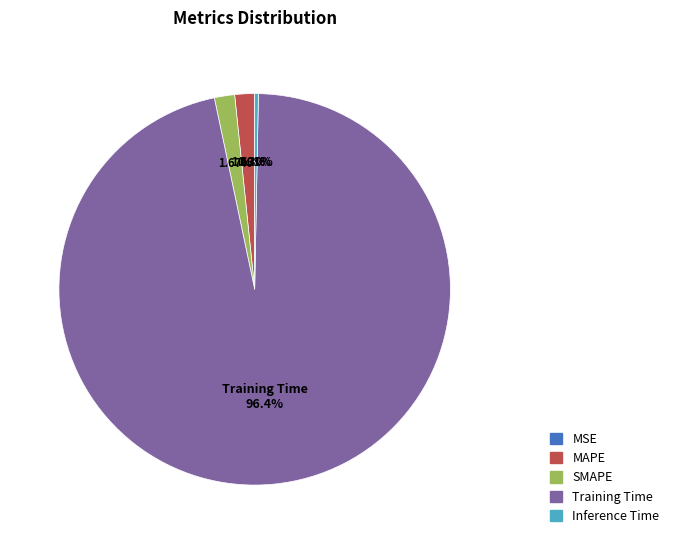

The SMAPE slice represents 14% of the pie. True or false?

False